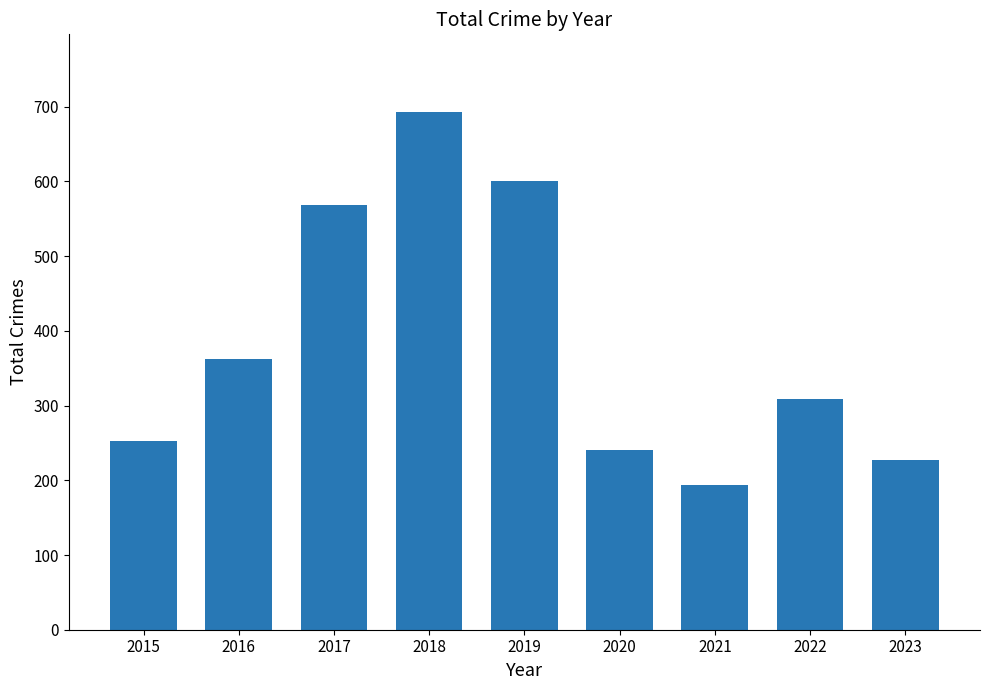

What is the greatest value displayed?

693